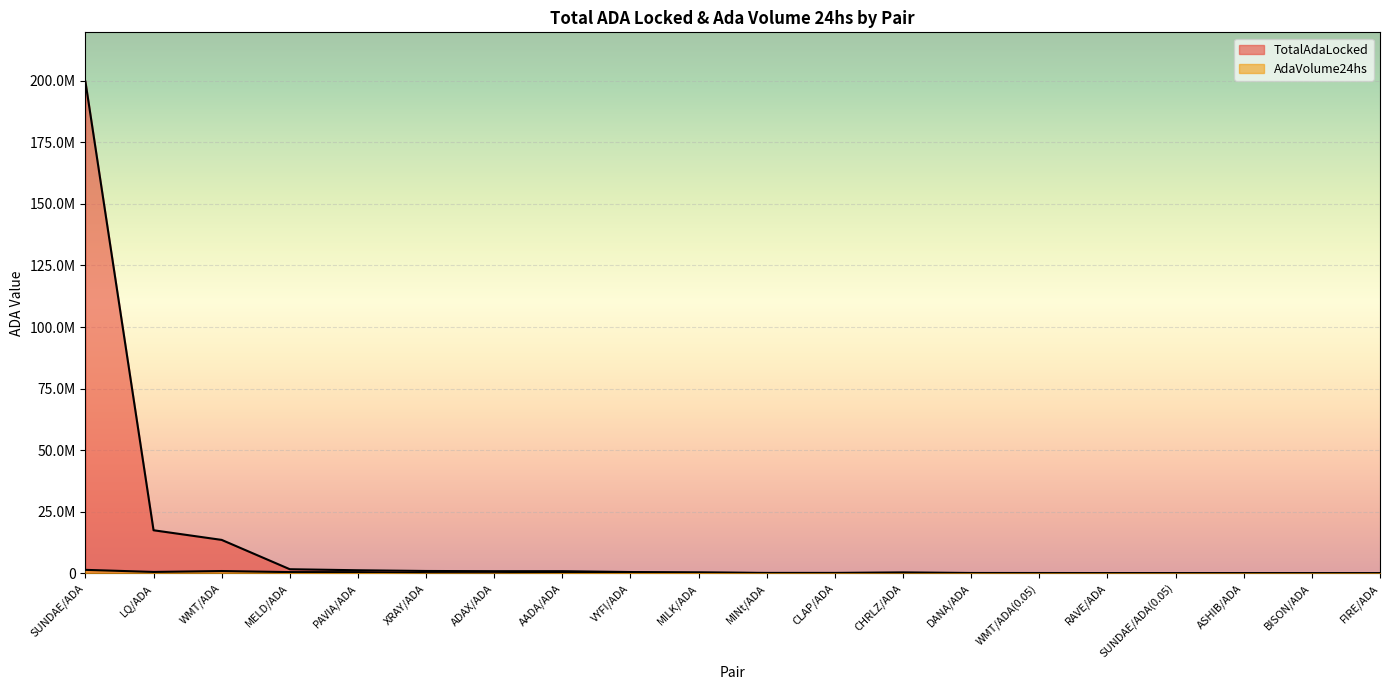

What is the label of the 20th point from the left?

FIRE/ADA